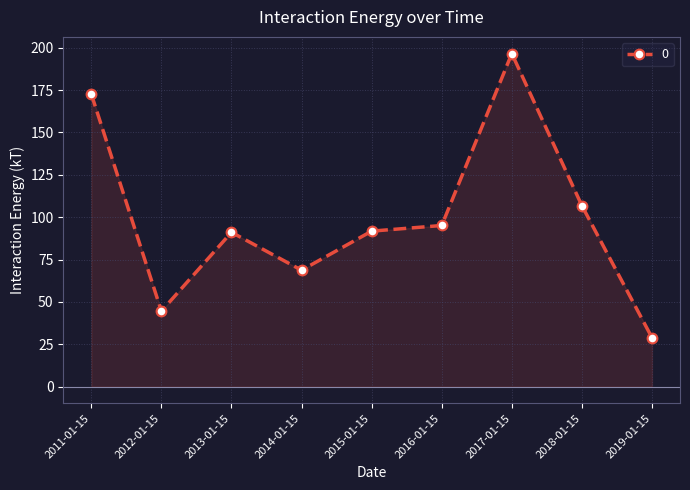

The value at 2018-01-15 is 60.6. True or false?

False